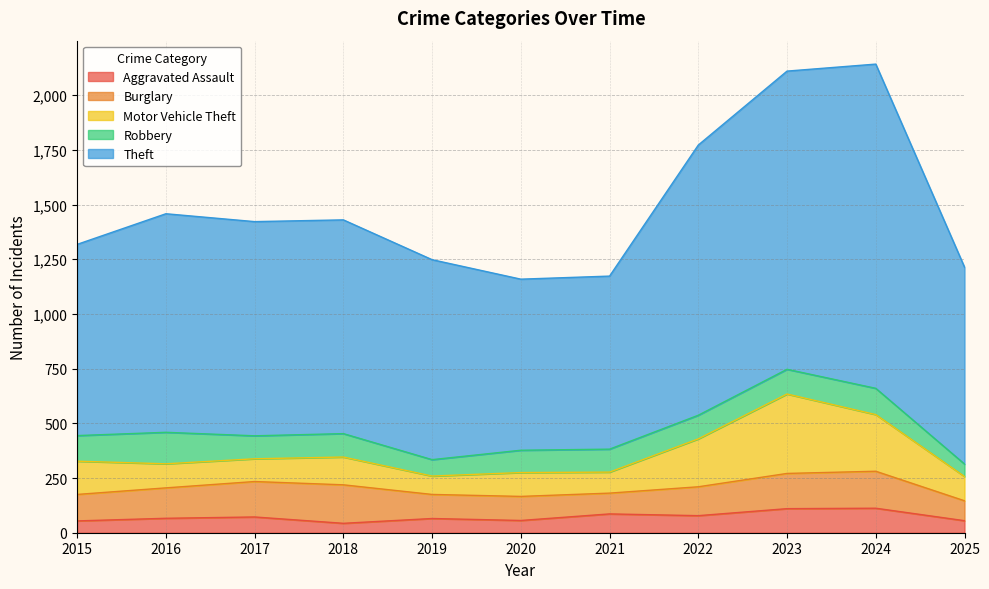

Is the value of Burglary at 2022 greater than the value of Motor Vehicle Theft at 2024?

No